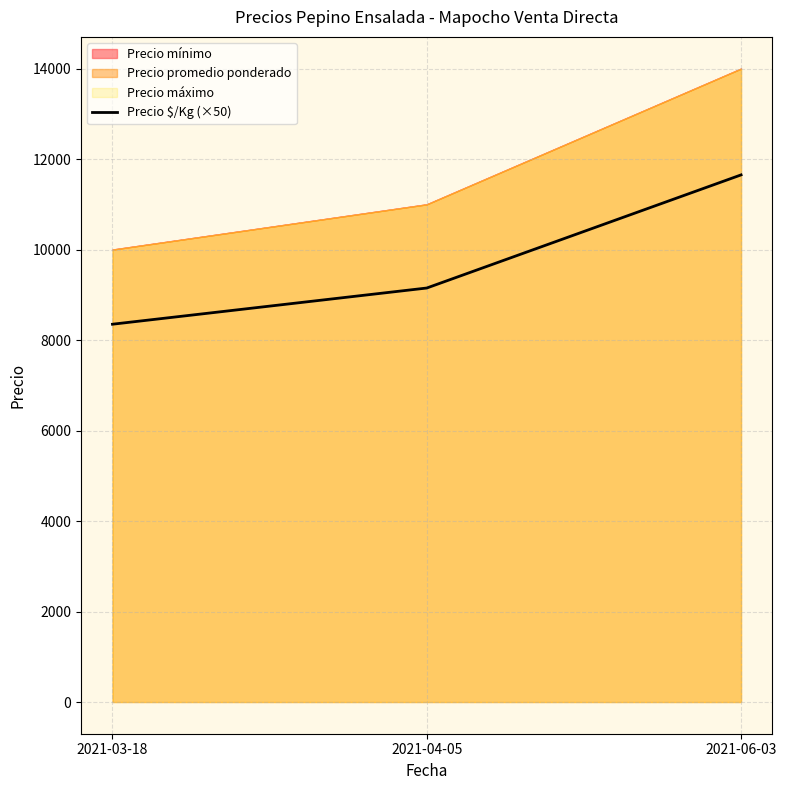

What is the change in value from 2021-03-18 to 2021-06-03?

+3300